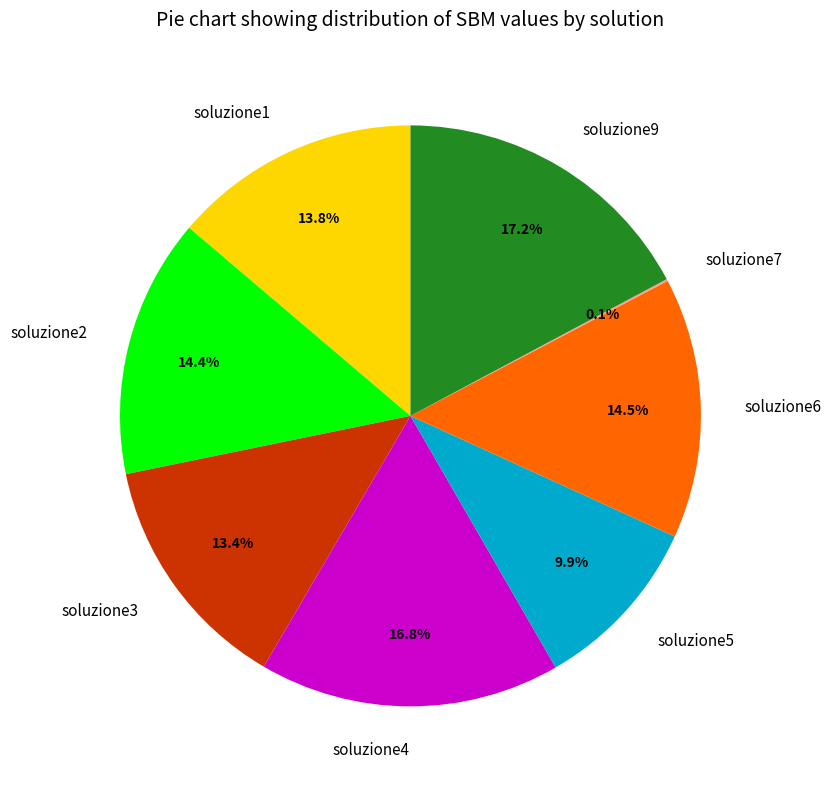

To the nearest percent, what percentage of the pie is soluzione4?

17%